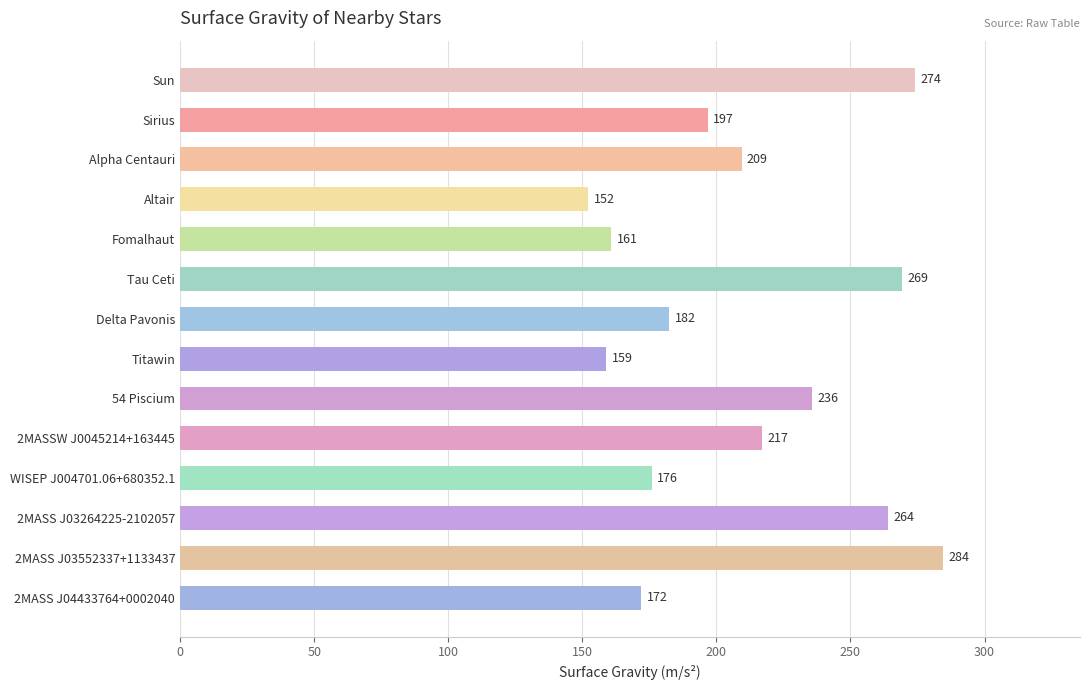

How many categories are shown in the chart?

14